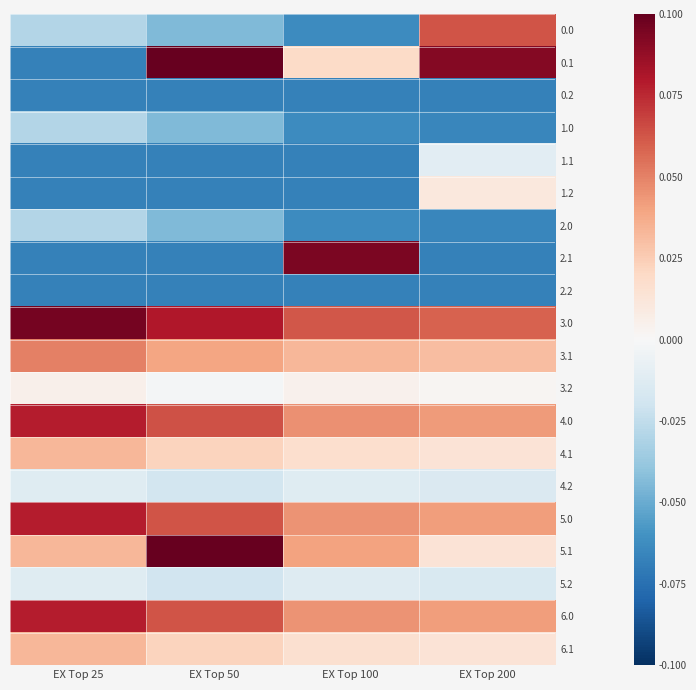

Which series has the widest spread of values?

0.1